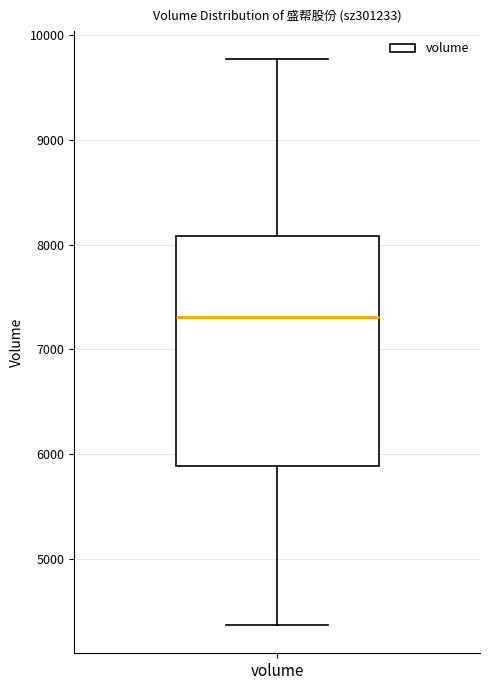

Transcribe this box plot: give where the median line is, the range the box spans, and where the two whiskers end, as read against the y-axis. The values are not printed on the chart, so give them approximately, as read against the axis.

median 7300, box 5900 to 8100, whiskers 4400 to 9800